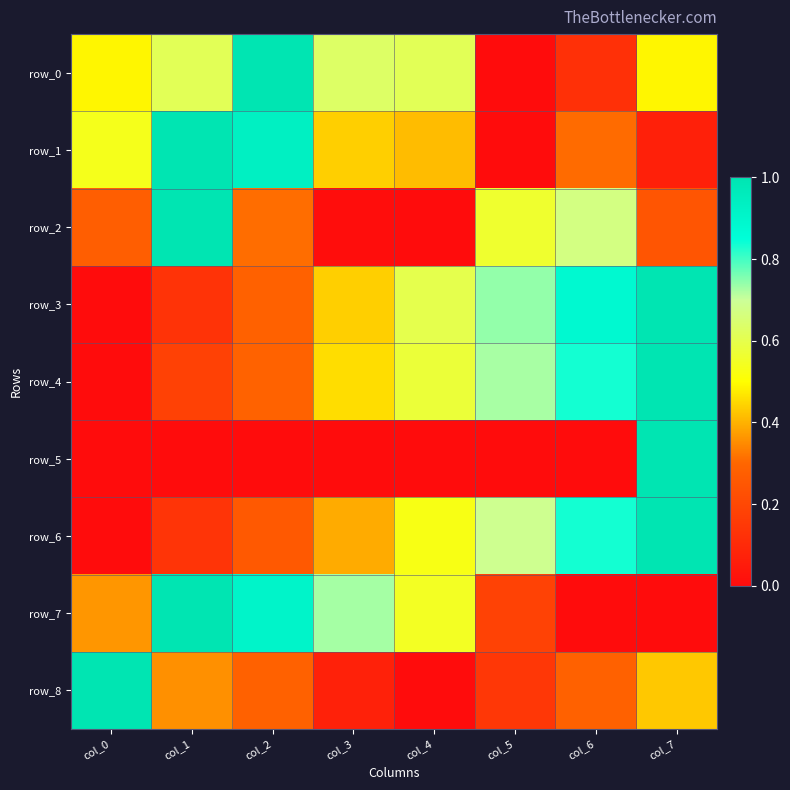

What is the sum of the row_1 values at col_4 and col_2?

1.3